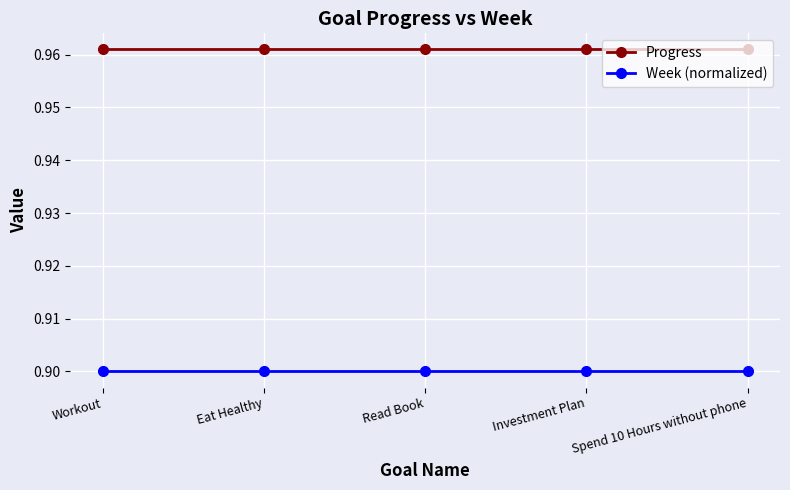

True or false: Week (normalized) and Progress cross at least once.

False